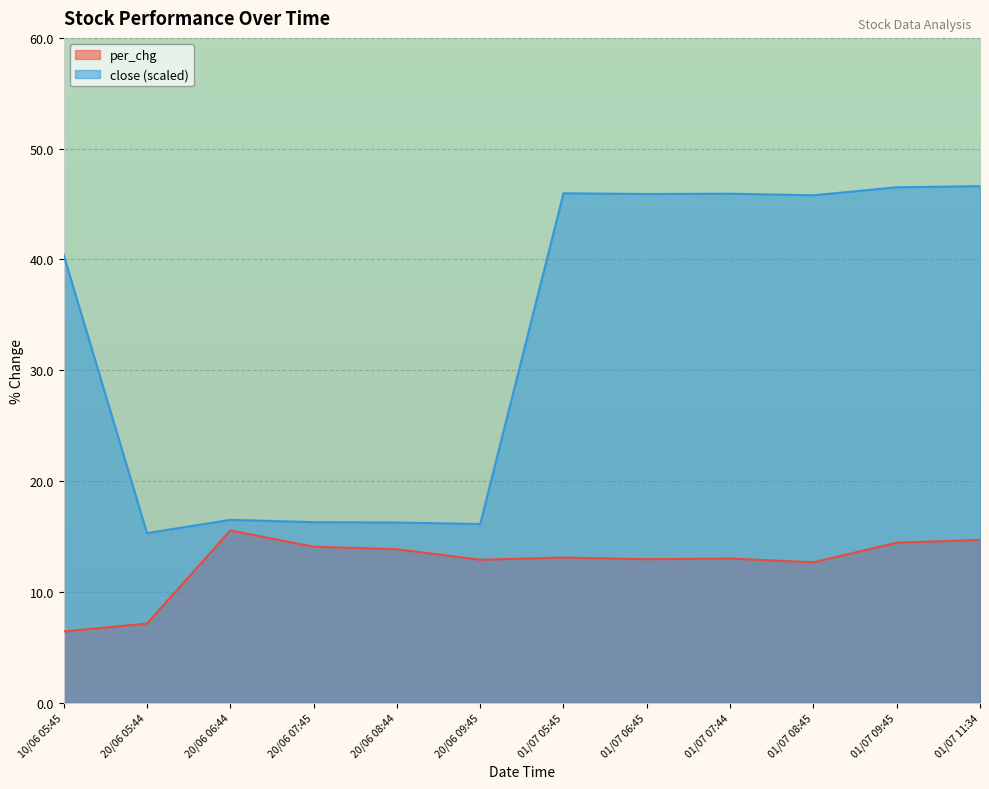

How many lines are shown in the chart?

2